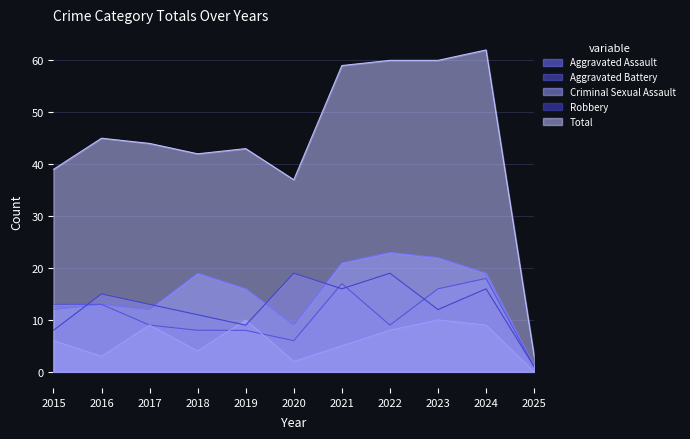

What is the lowest value of the Robbery series?

1